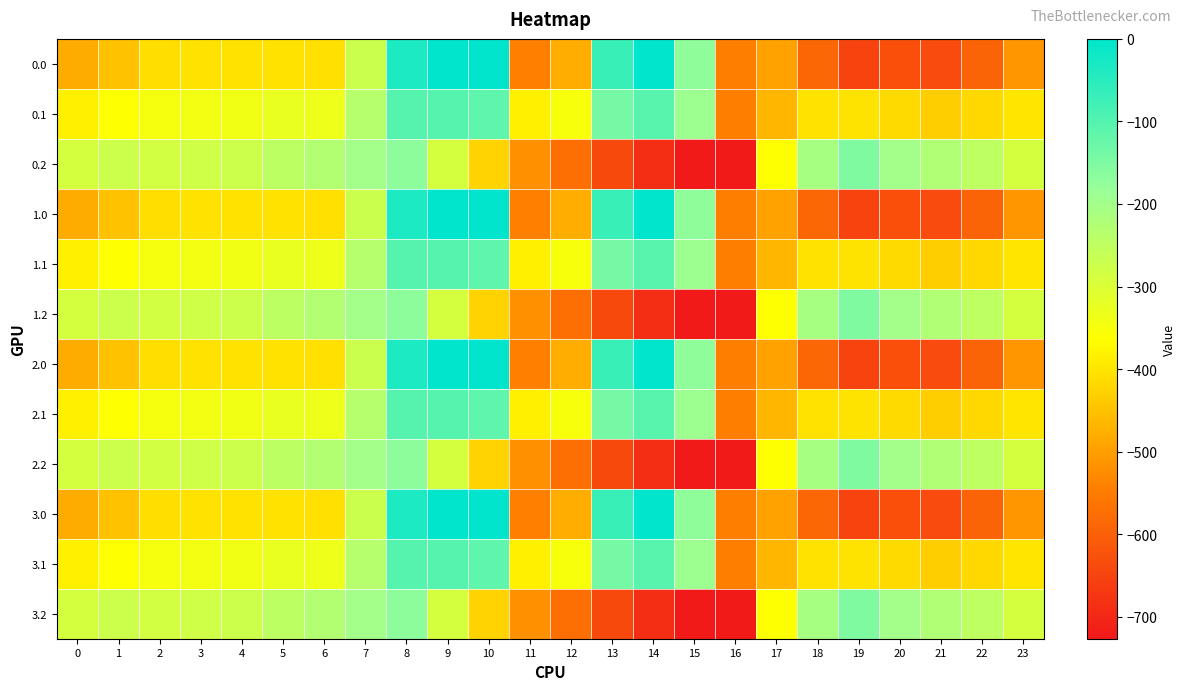

What is the smallest value displayed?

-726.6